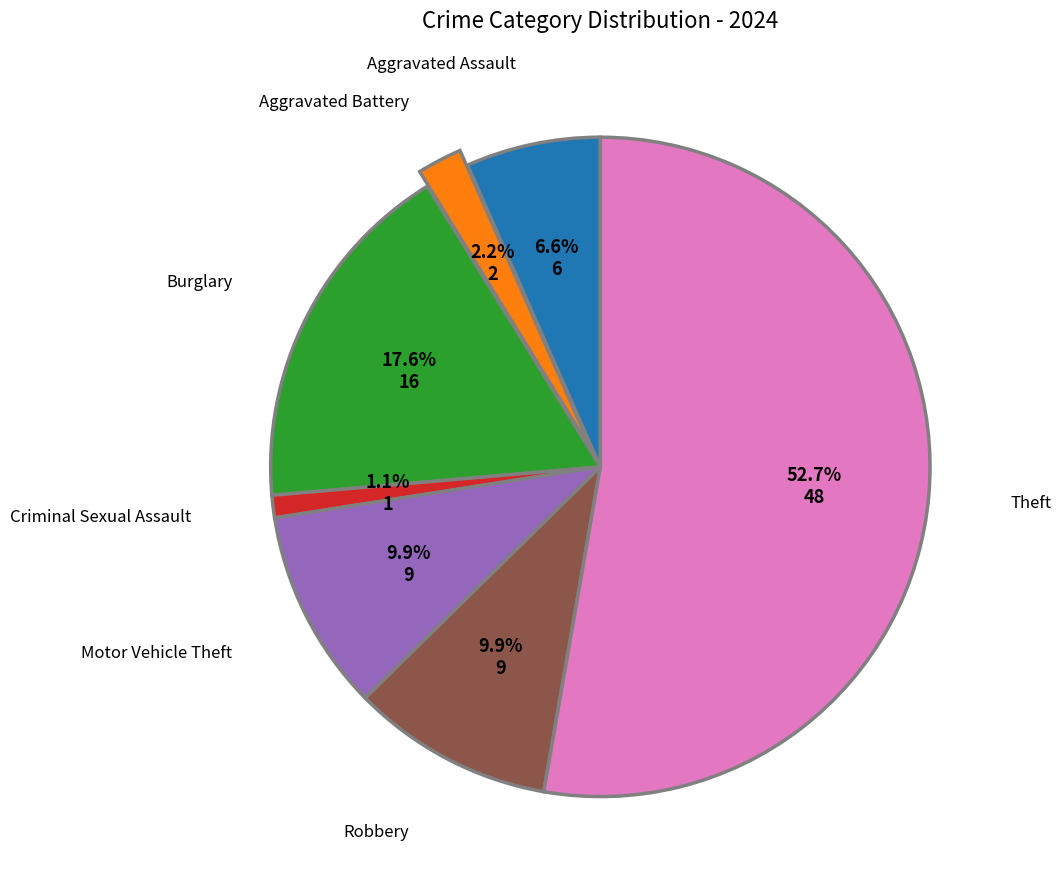

Does any single category account for the majority?

Yes